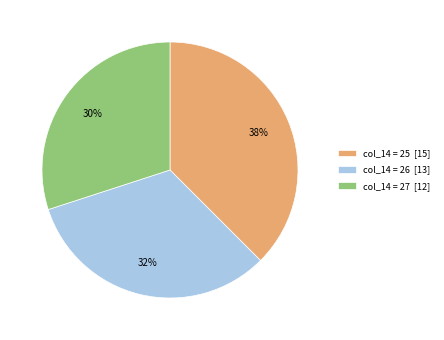

Count the number of slices in the pie.

3